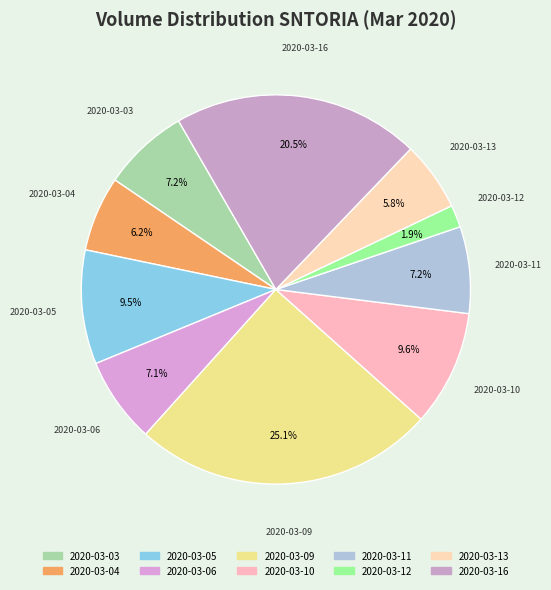

What is the largest slice in the pie chart?

2020-03-09